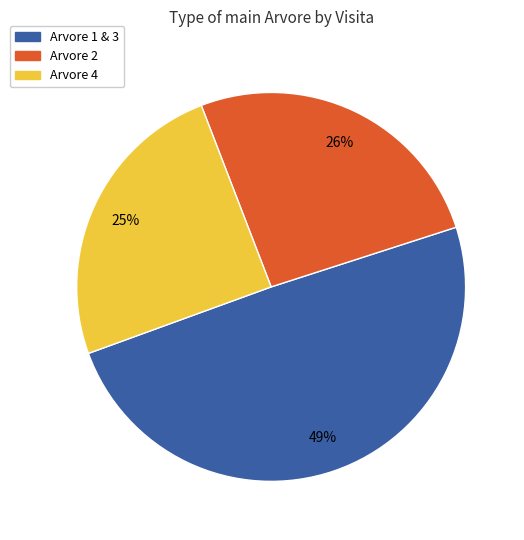

To the nearest percent, what is the combined percentage of Arvore 1 & 3 and Arvore 2?

75%